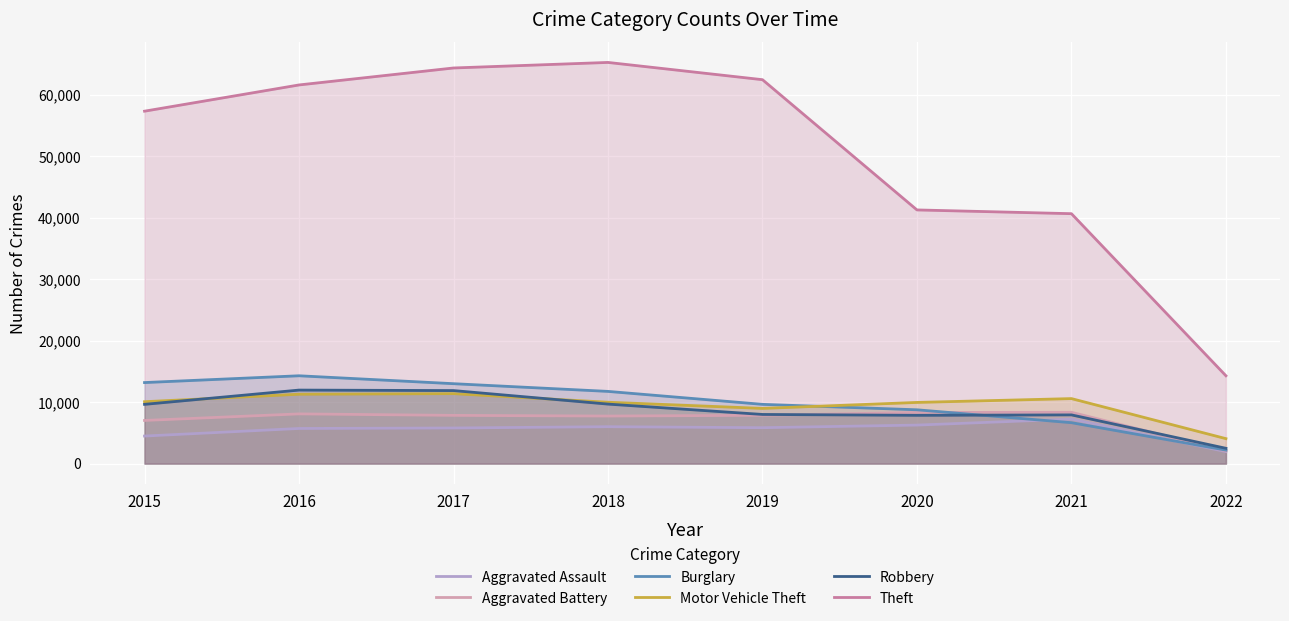

Which category has the lowest value in the Theft series?

2022